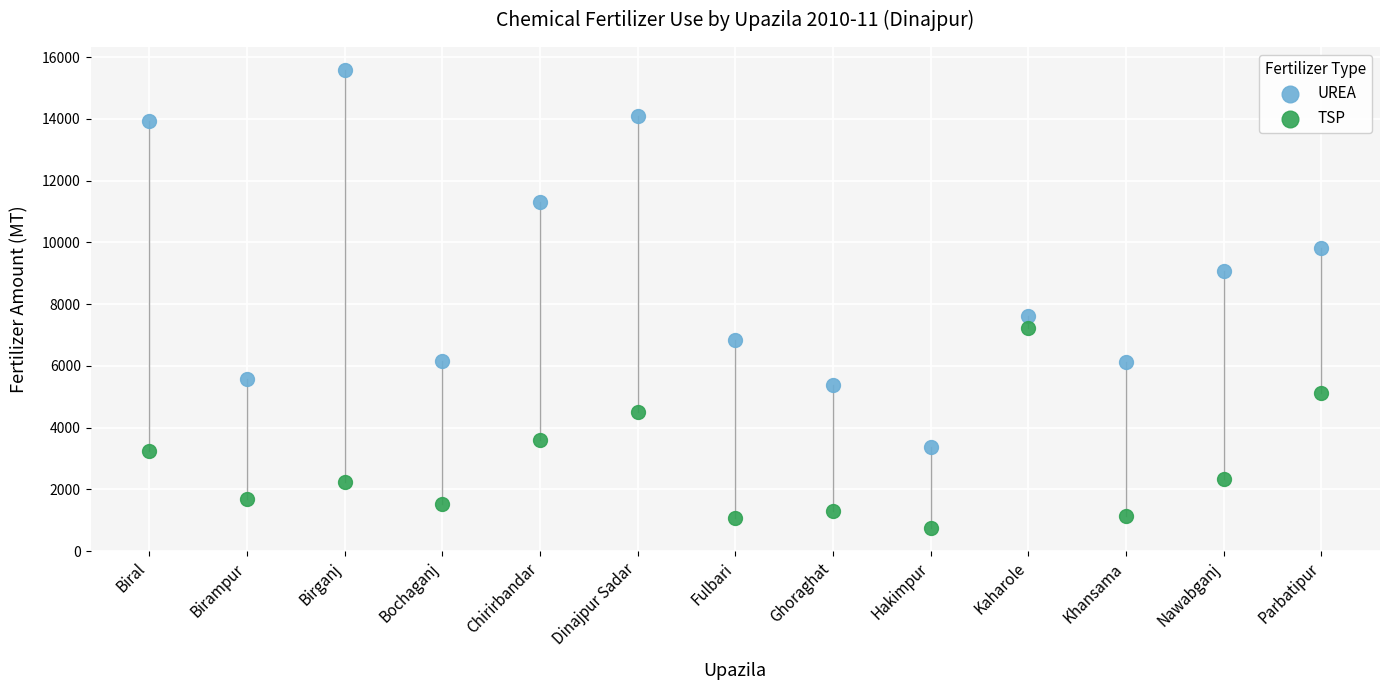

What are all the series names shown in the legend?

UREA, TSP